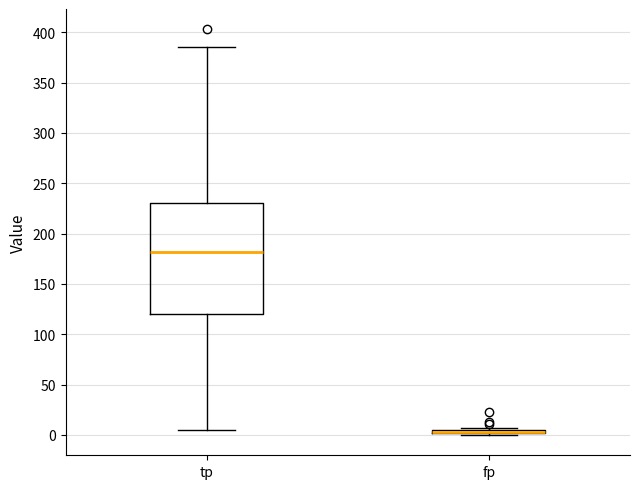

Comparing the boxes themselves (not the whiskers), which one is the tallest?

tp